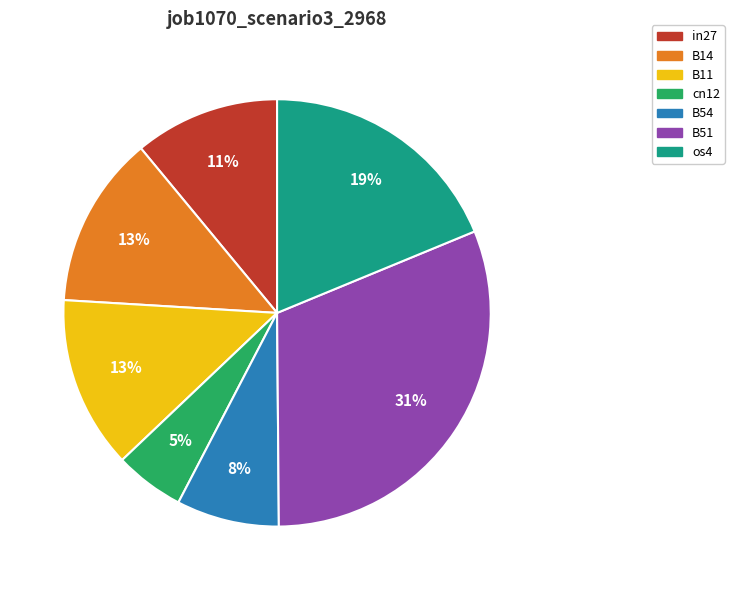

Which has a higher value, B11 or B54?

B11